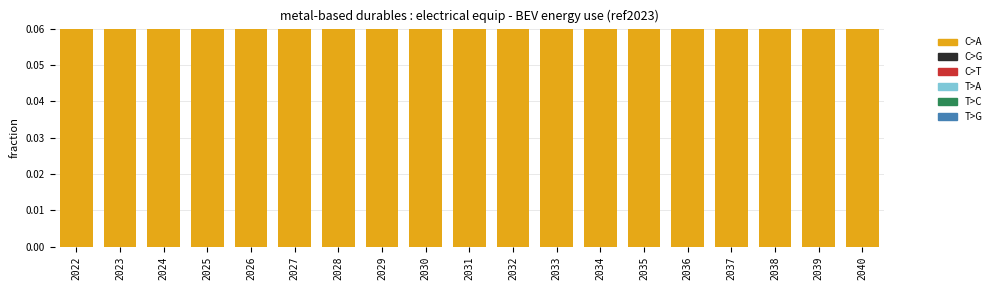

Rank the series by their maximum value, from highest to lowest.

C>A, C>G, C>T, T>A, T>C, T>G